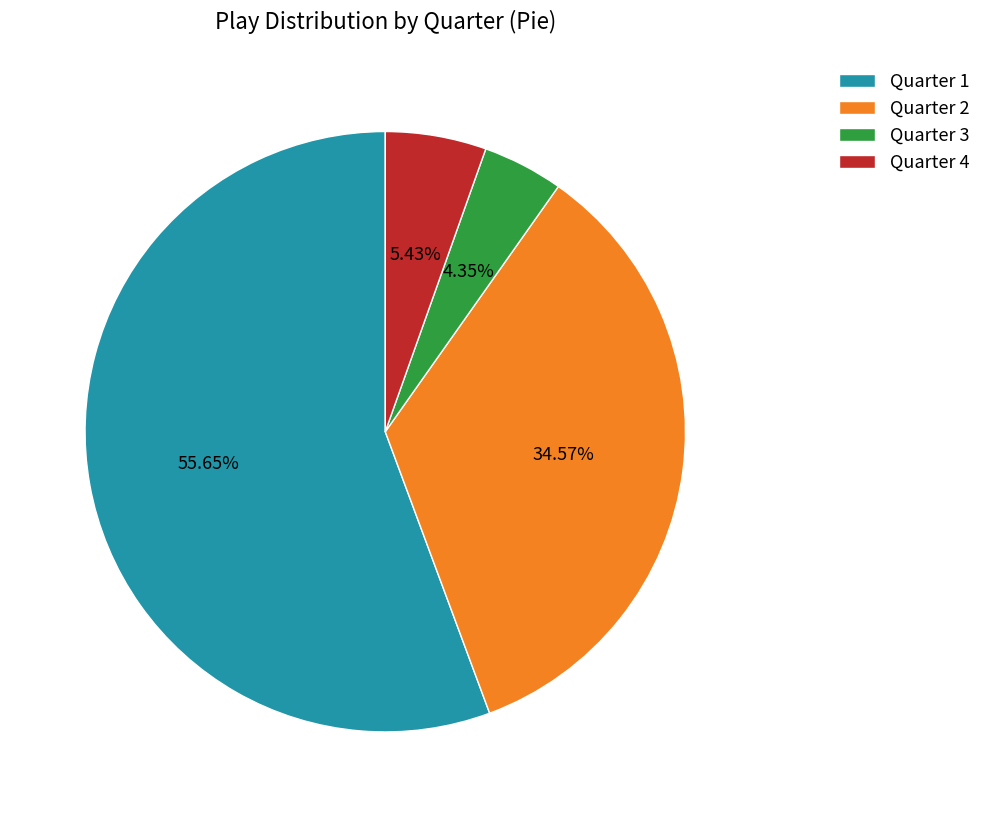

What is the smallest slice in the pie chart?

Quarter 3